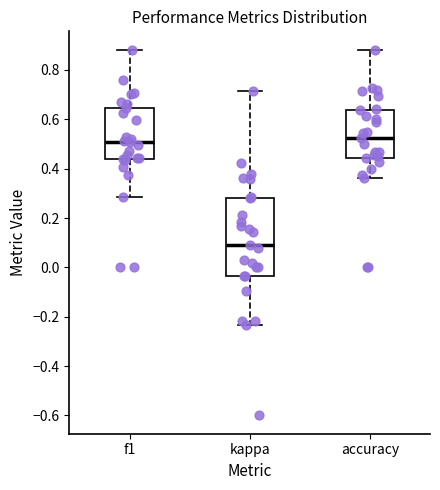

Where does the lower whisker of the box for f1 end on the y-axis? The values are not printed on the chart, so give them approximately, as read against the axis.

0.28